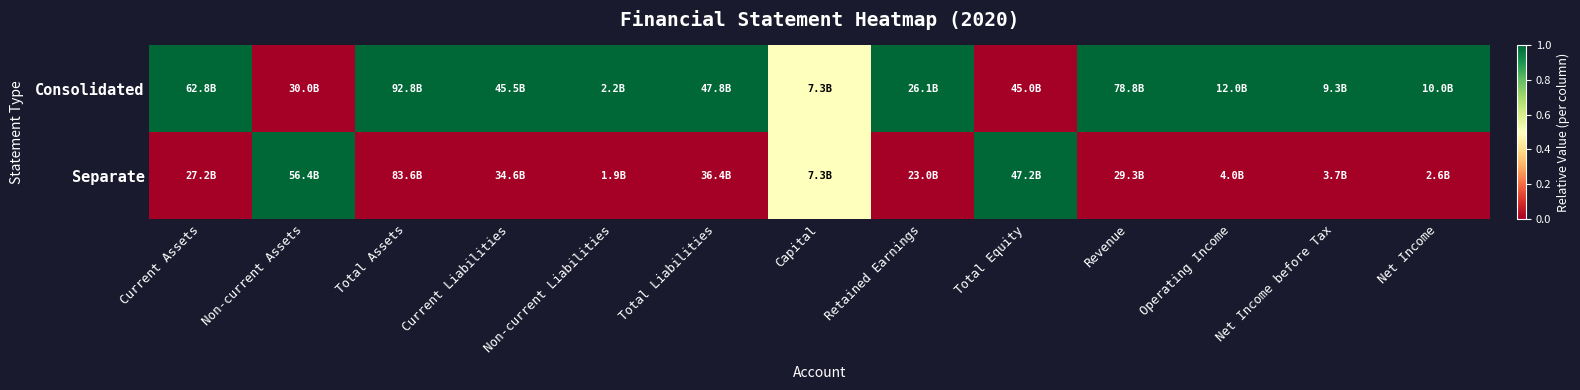

Reading left to right, transcribe all the data shown in this chart.

Consolidated: Current Assets=1.0	Non-current Assets=0.0	Total Assets=1.0	Current Liabilities=1.0	Non-current Liabilities=1.0	Total Liabilities=1.0	Capital=0.5	Retained Earnings=1.0	Total Equity=0.0	Revenue=1.0	Operating Income=1.0	Net Income before Tax=1.0	Net Income=1.0
Separate: Current Assets=0.0	Non-current Assets=1.0	Total Assets=0.0	Current Liabilities=0.0	Non-current Liabilities=0.0	Total Liabilities=0.0	Capital=0.5	Retained Earnings=0.0	Total Equity=1.0	Revenue=0.0	Operating Income=0.0	Net Income before Tax=0.0	Net Income=0.0